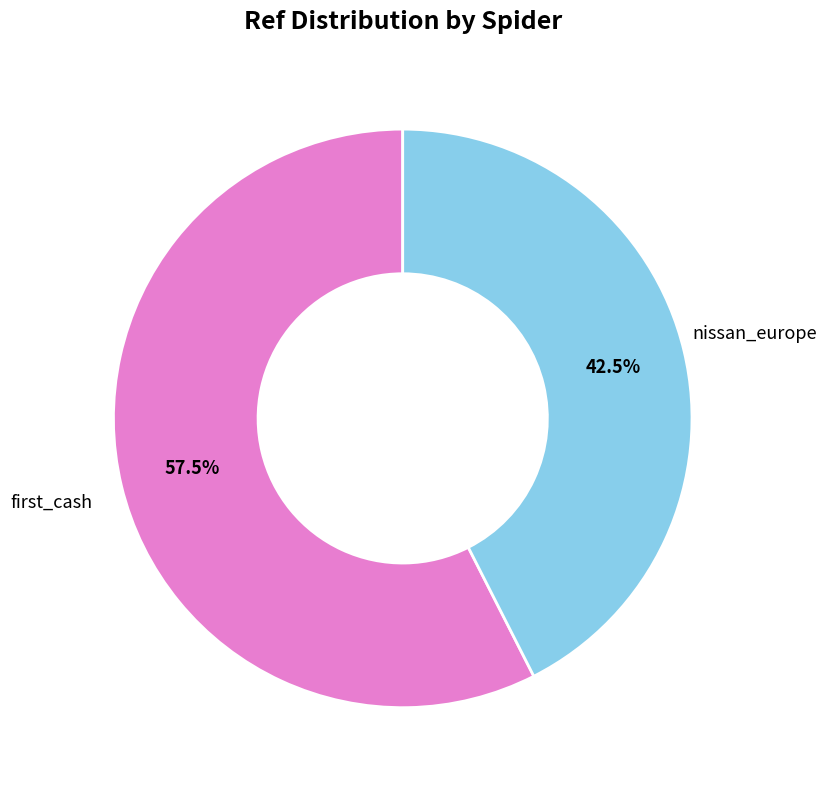

Is there a majority slice in this chart?

Yes